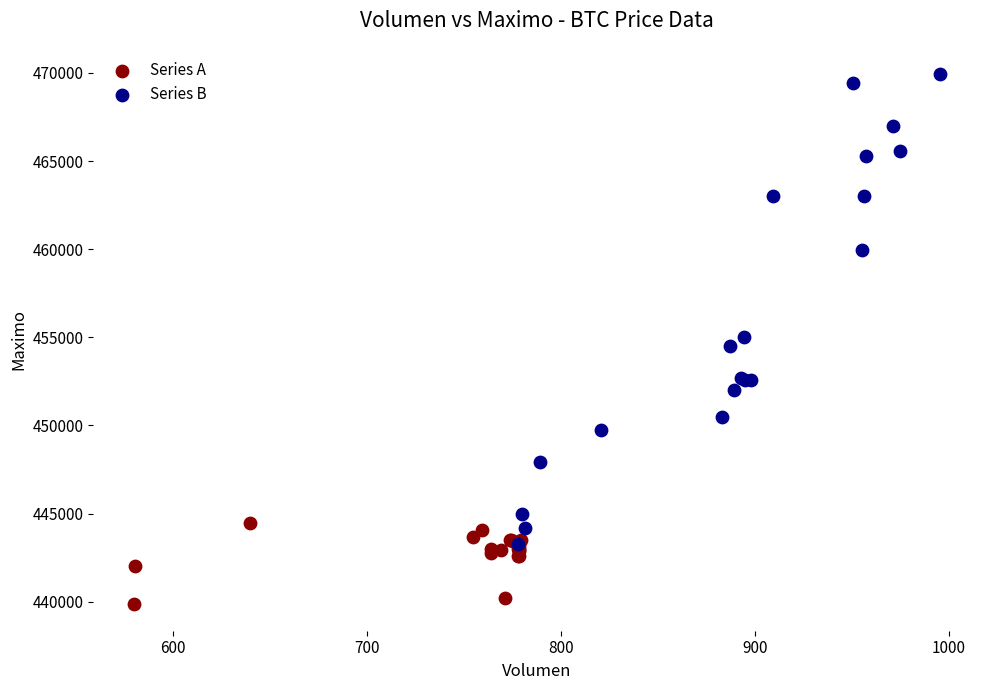

Which series reaches the minimum Y coordinate?

Series A